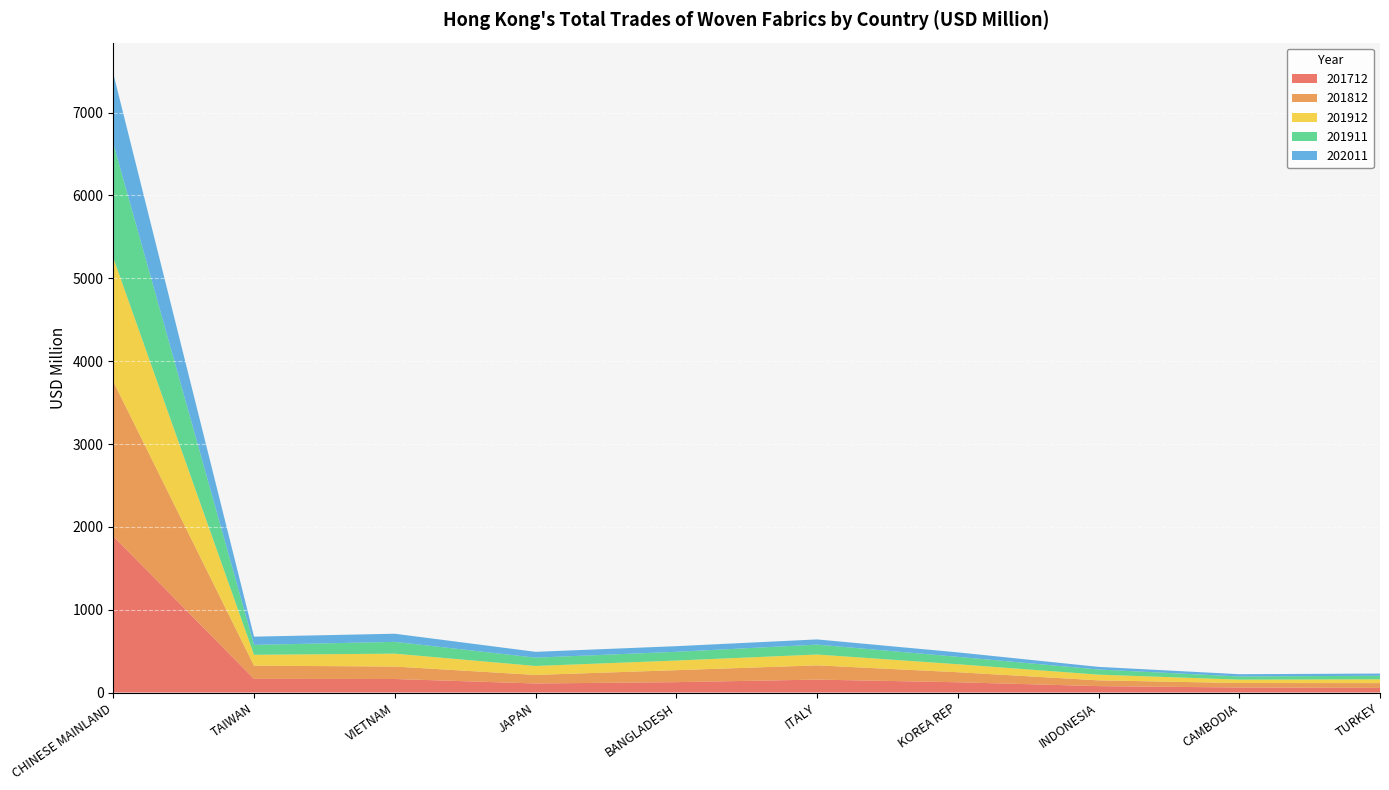

Reading left to right, transcribe all the data shown in this chart.

201712: 1886.2	164.7	163.3	109.3	125.3	155.9	123.9	77.3	60.7	55.6
201812: 1868.2	159.4	150.3	103.1	144.6	172.0	121.1	69.6	53.9	57.8
201912: 1493.0	131.4	155.7	108.3	116.2	130.9	96.5	68.8	41.2	46.0
201911: 1380.4	119.4	142.5	100.3	105.4	119.5	89.5	62.1	38.0	43.1
202011: 844.0	99.5	98.0	70.4	68.0	62.8	53.7	31.9	27.4	26.5